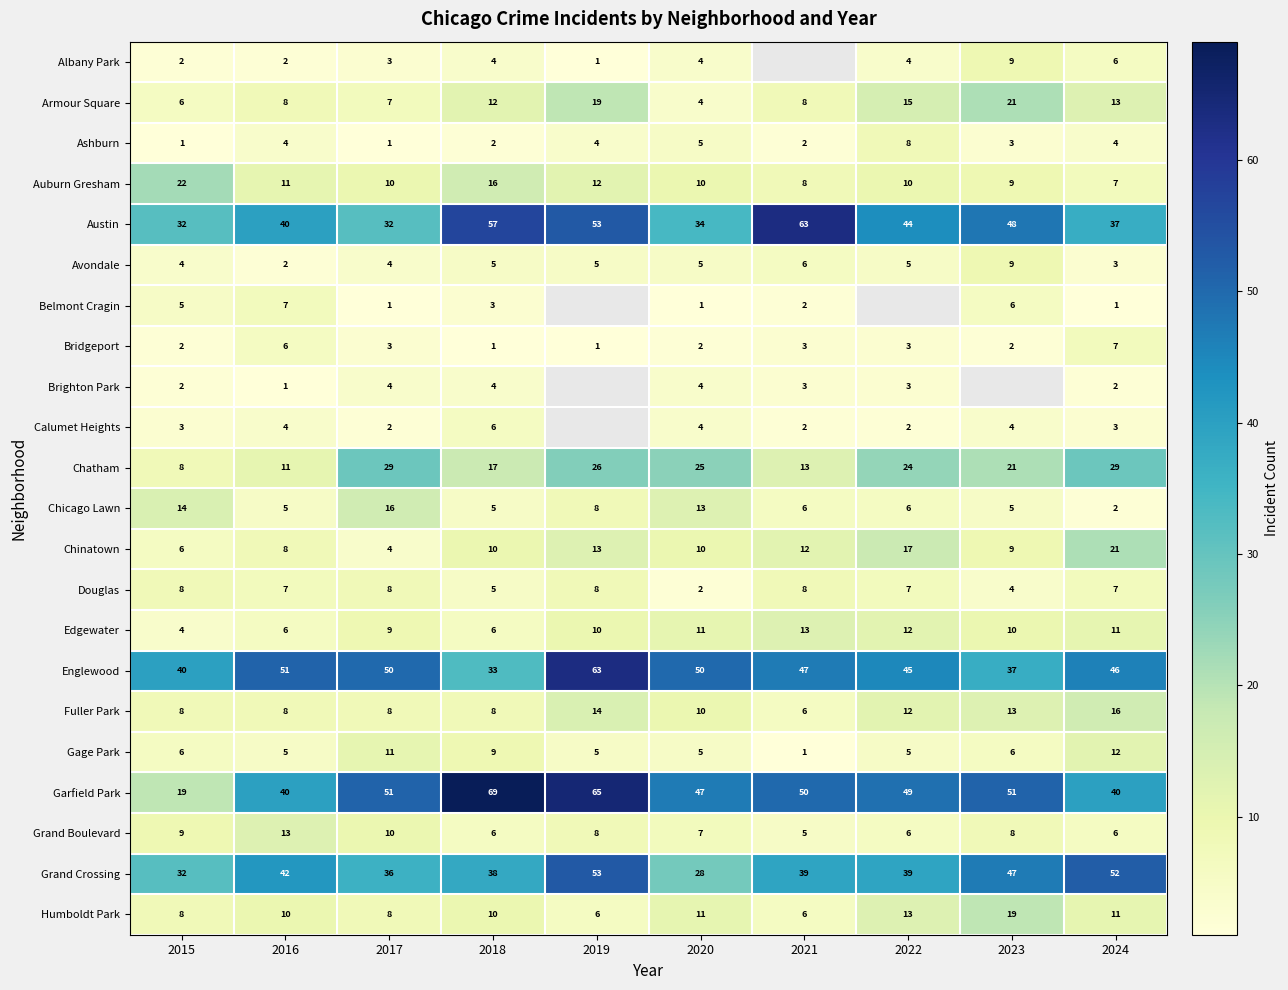

How many data points in Ashburn are less than 4?

5